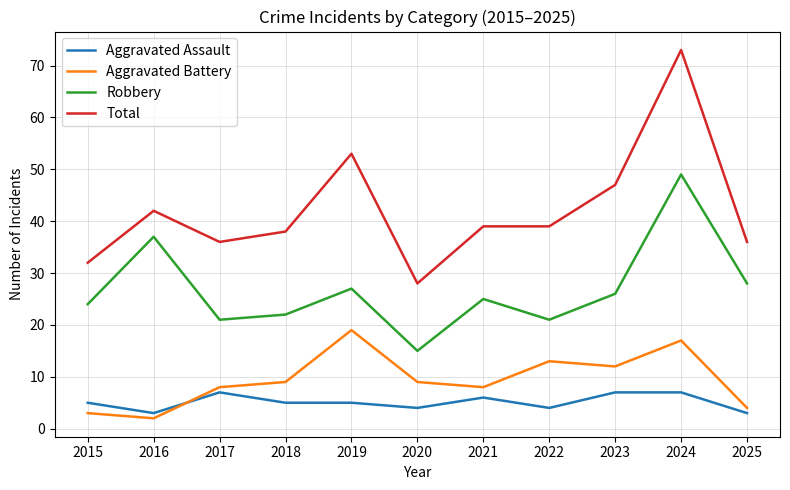

What is the total value across all series at 2020?

56